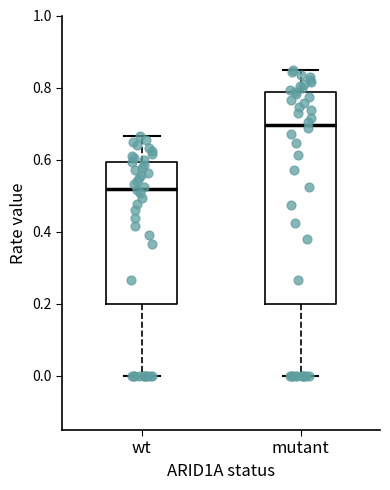

Reading left to right, read every box against the y-axis: the position of its median line, the range the box covers, and the ends of its whiskers. The values are not printed on the chart, so give them approximately, as read against the axis.

wt: median 0.52, box 0.20 to 0.60, whiskers 0.00 to 0.66
mutant: median 0.70, box 0.20 to 0.78, whiskers 0.00 to 0.84